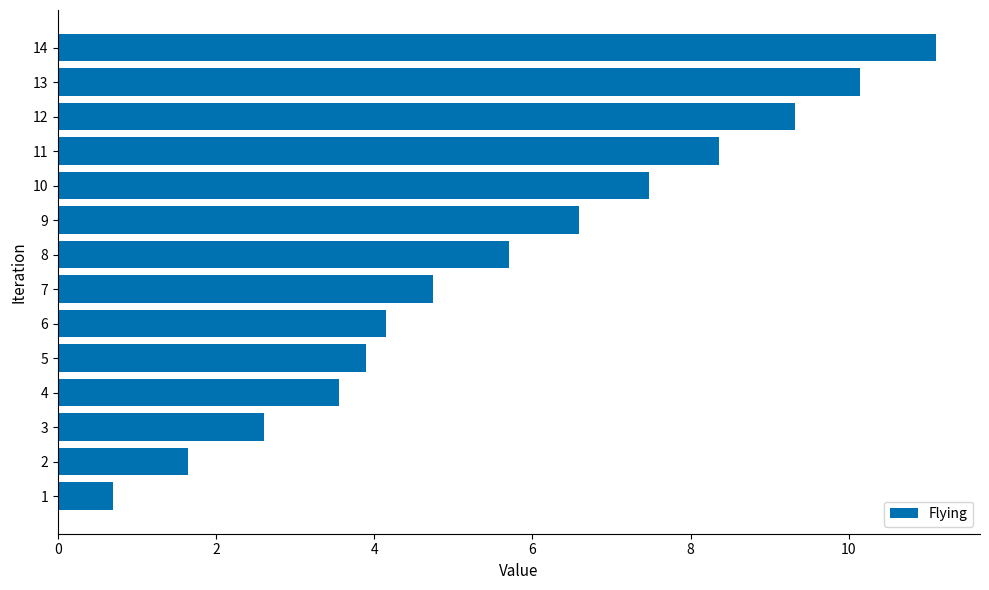

Is it true that the value at 12 is 9.3?

True